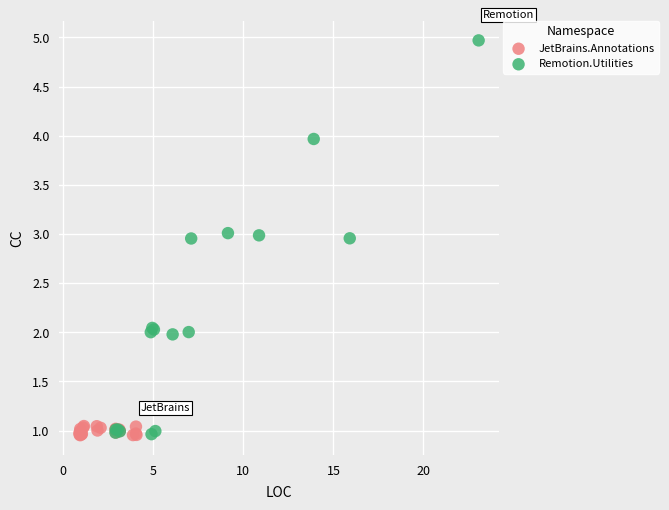

Which series has the largest Y range (max minus min)?

Remotion.Utilities